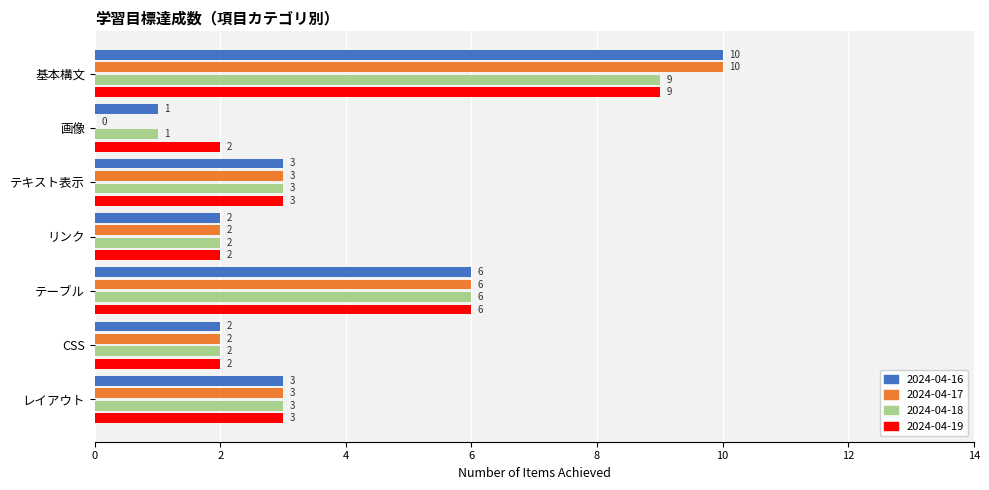

What is the approximate value of 2024-04-16 at テーブル?

6